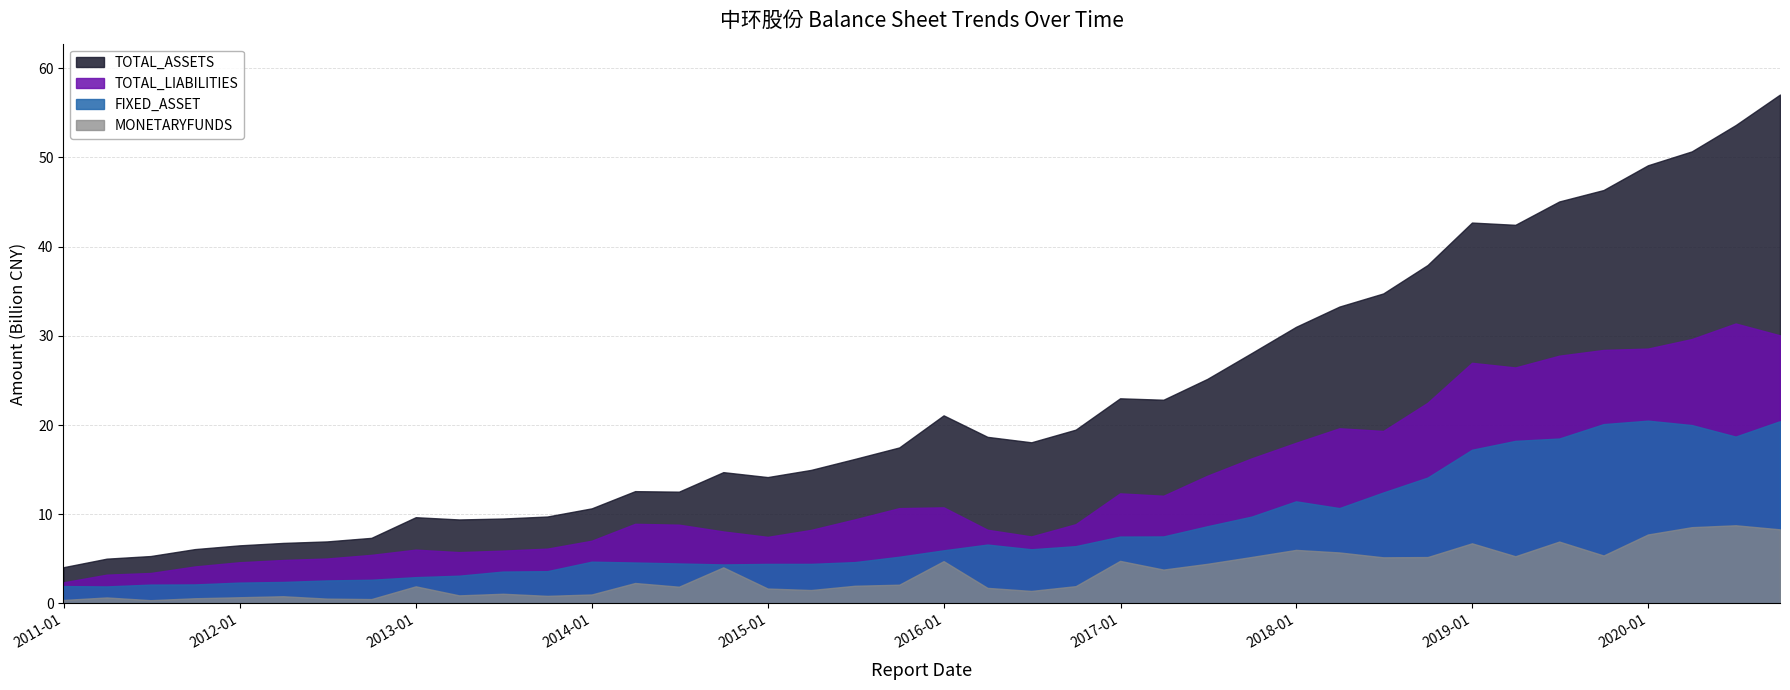

Where is the first local maximum for MONETARYFUNDS?

2011-03-31